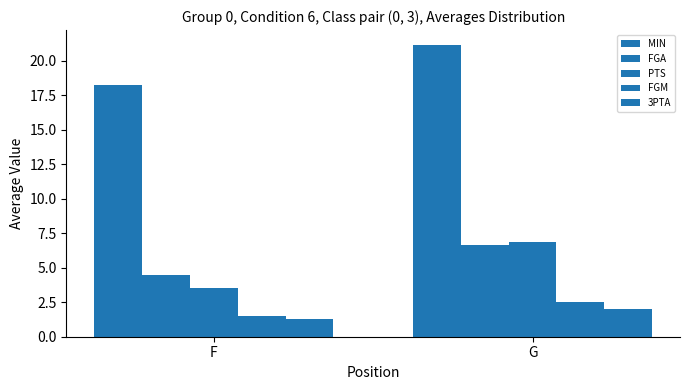

At which category does the chart reach its minimum across all series?

F